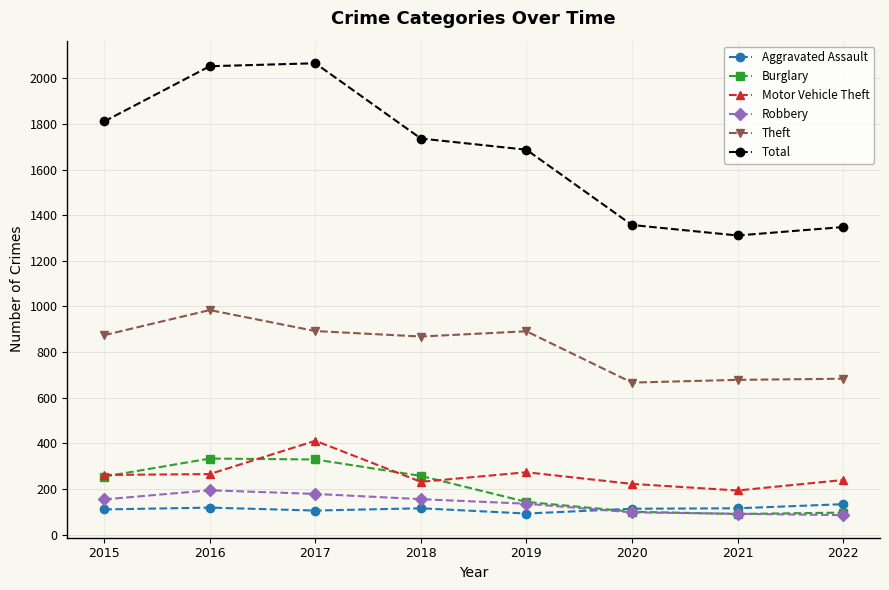

What is the sum of the Aggravated Assault values at 2020 and 2017?

218